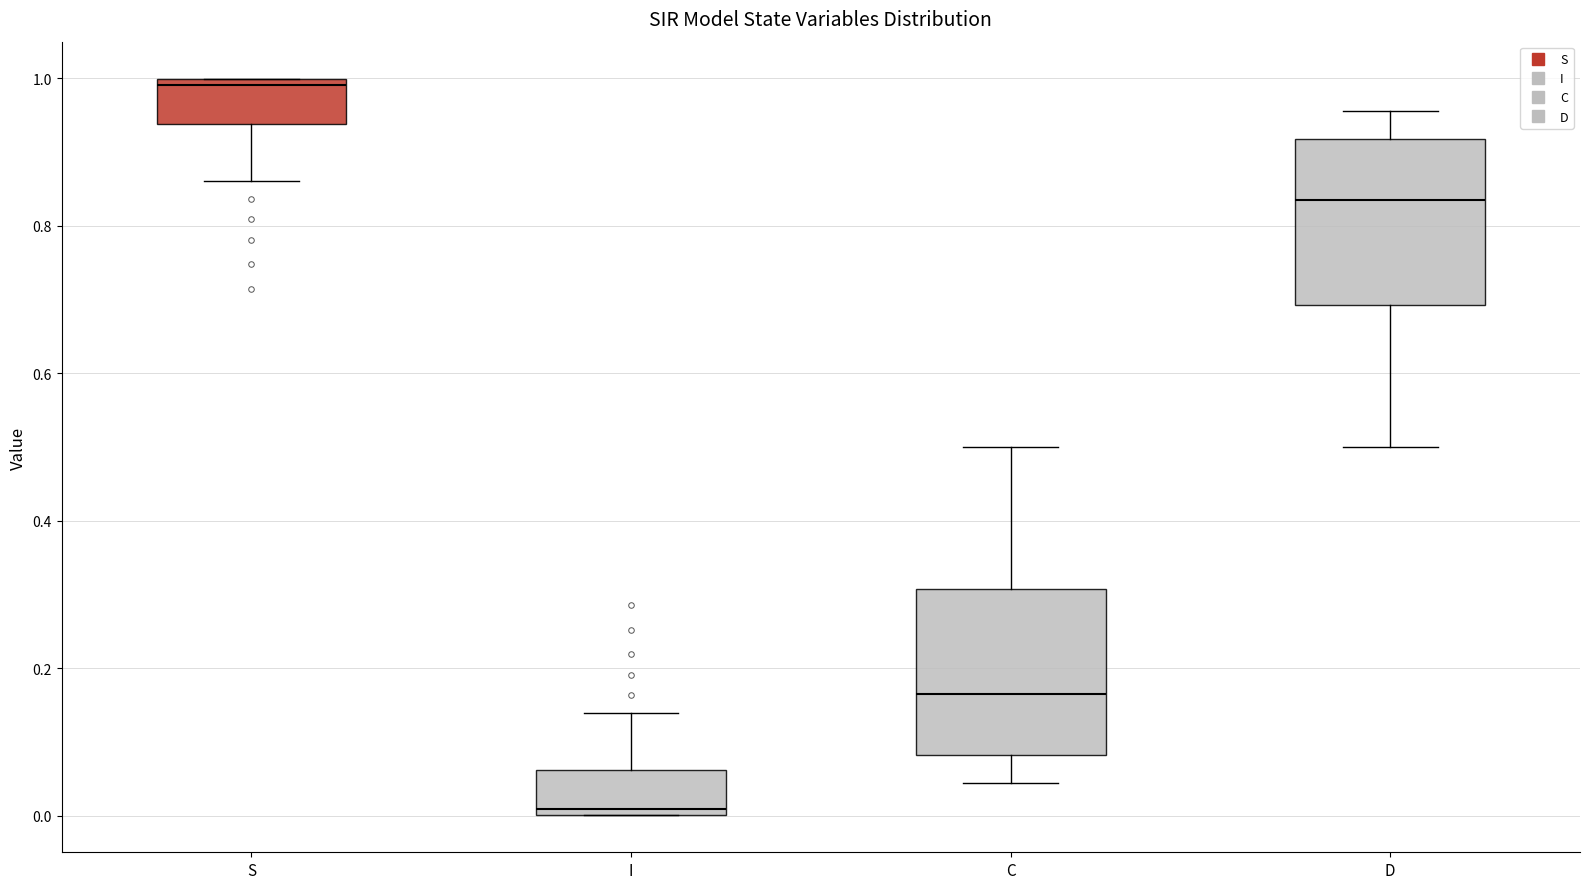

Which box's median line is the lowest?

I